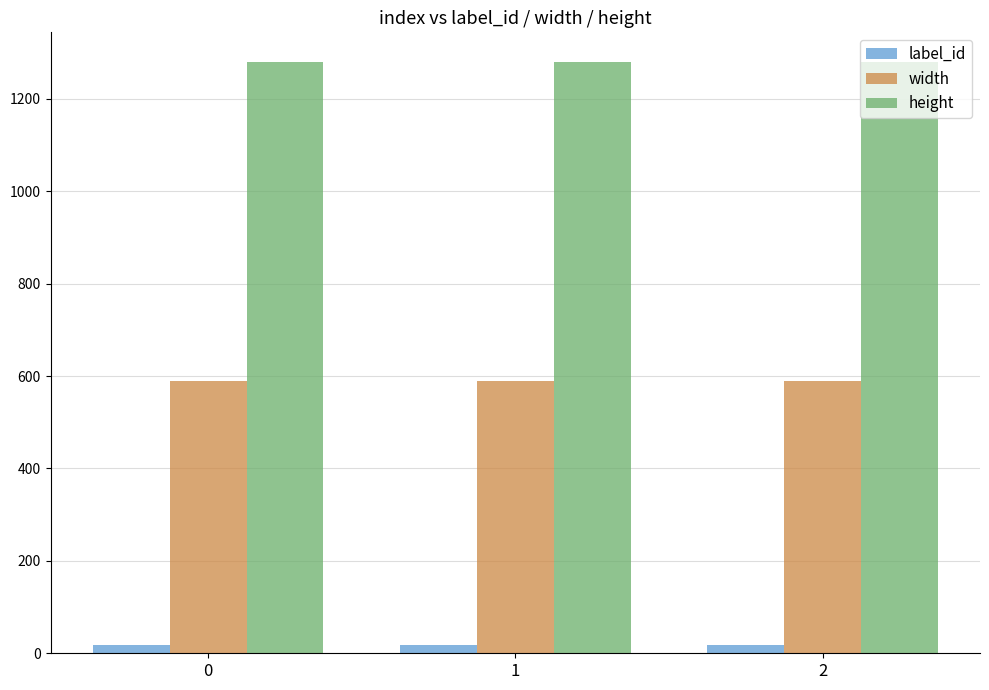

Rank the series by their maximum value, from highest to lowest.

height, width, label_id